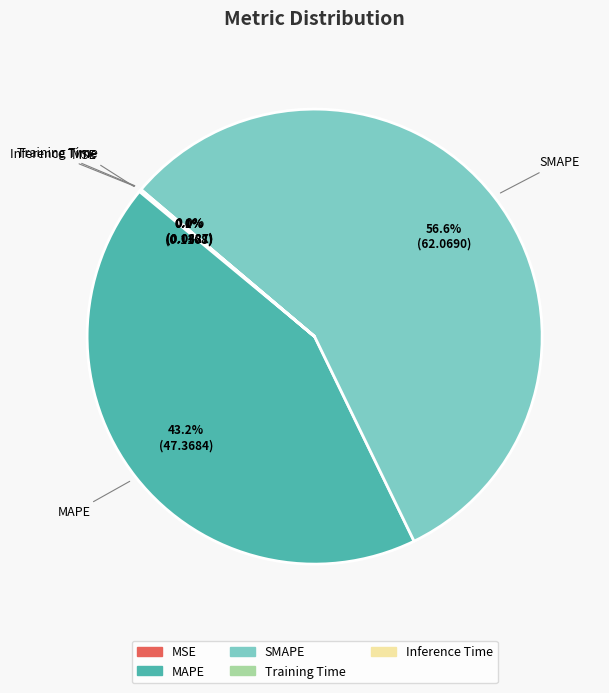

What is the majority slice?

SMAPE